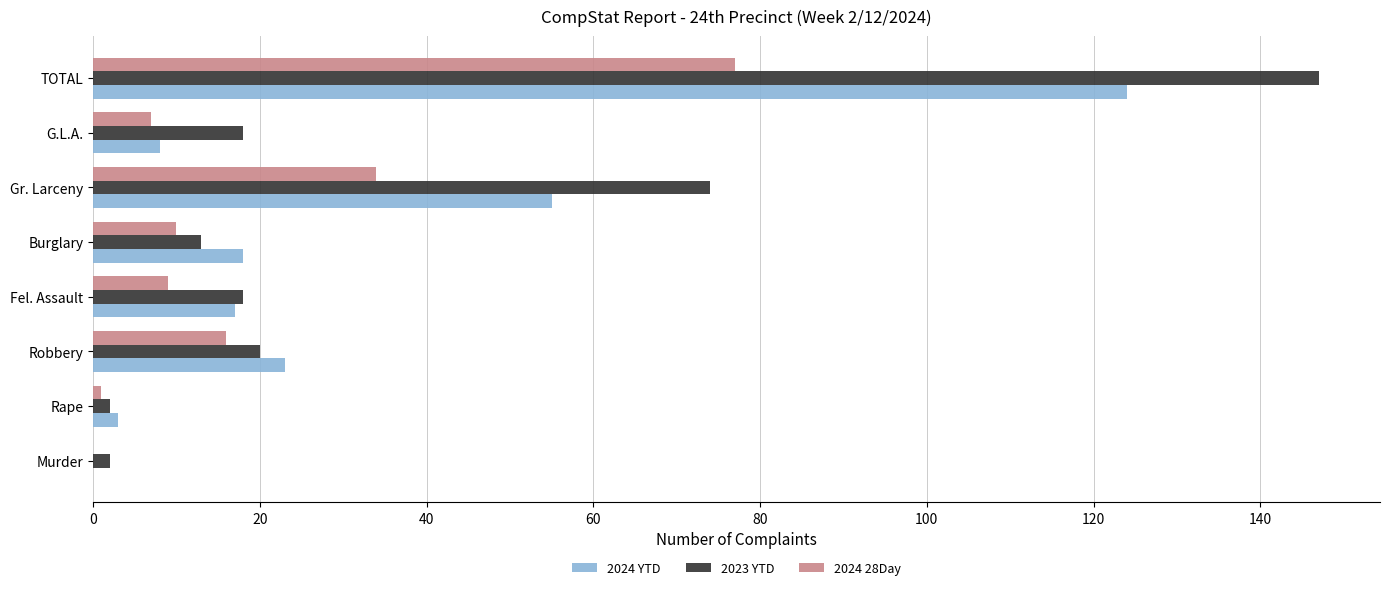

The value of 2023 YTD at Gr. Larceny is 74. True or false?

True